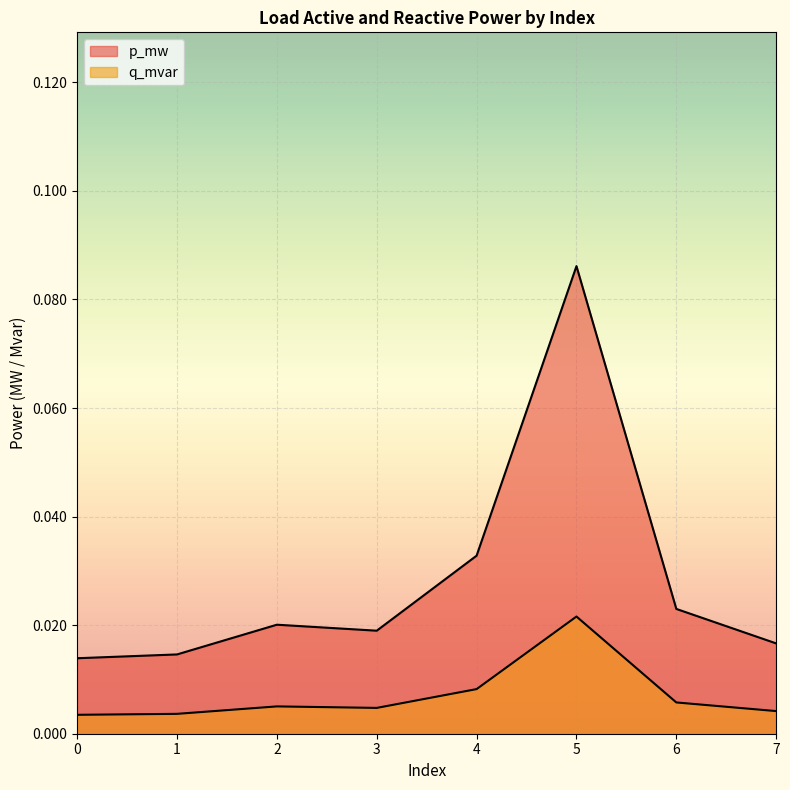

The value of q_mvar at 6 is 0.0. True or false?

True